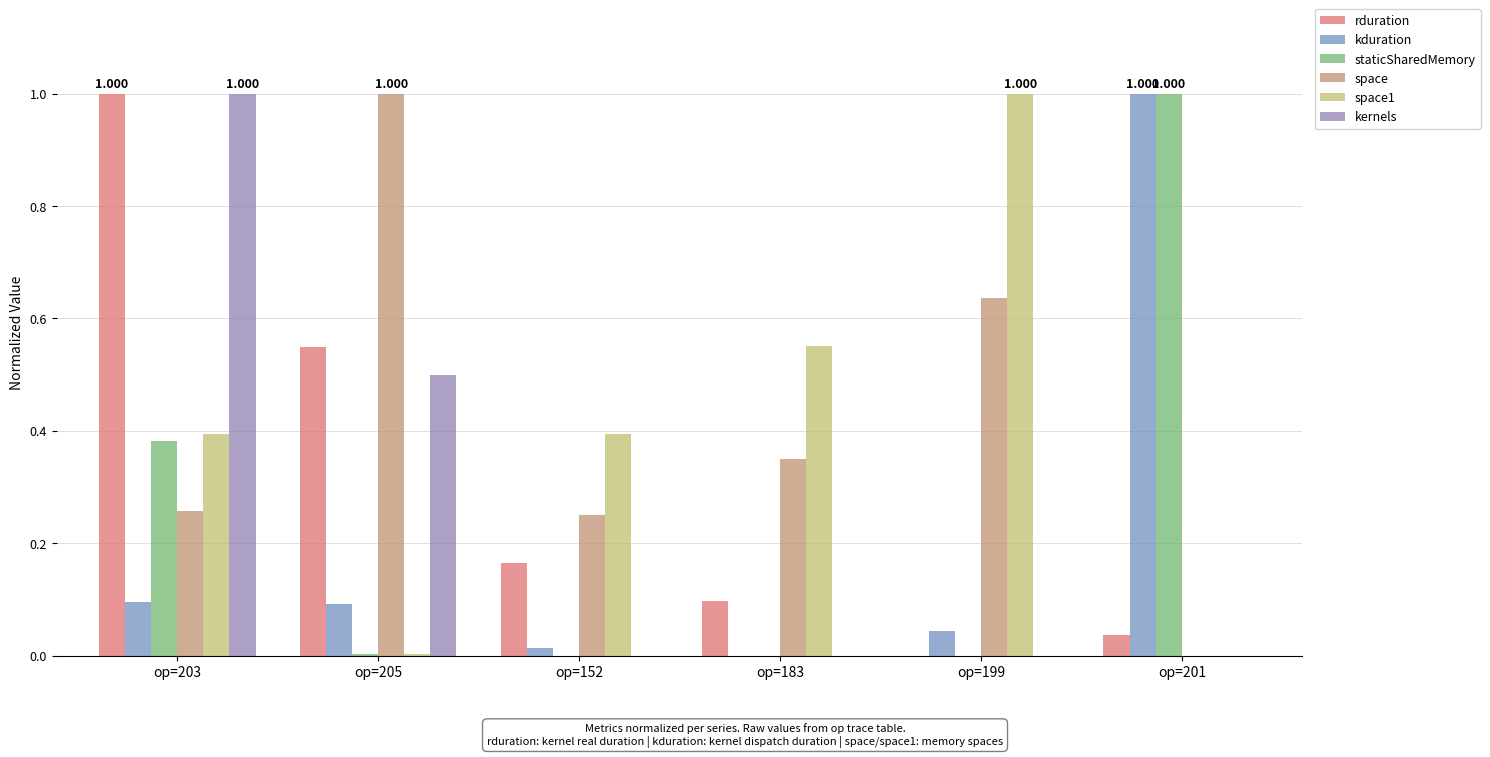

What is the average value of the staticSharedMemory series?

0.2